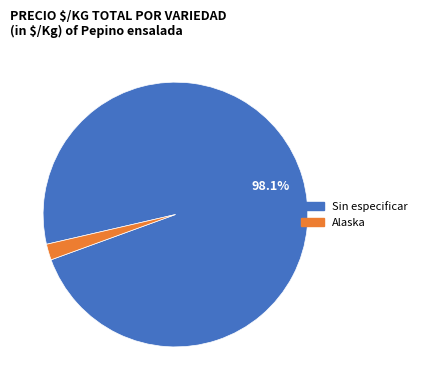

Does any single category account for the majority?

Yes